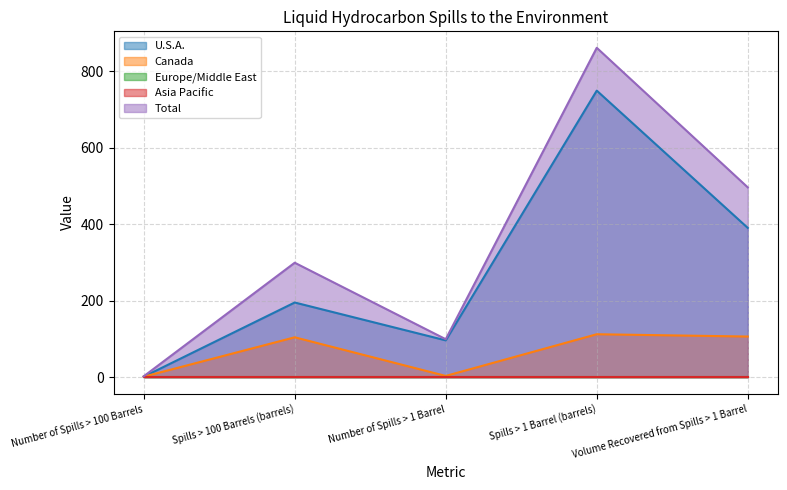

How many values in the Canada series are below 104?

2